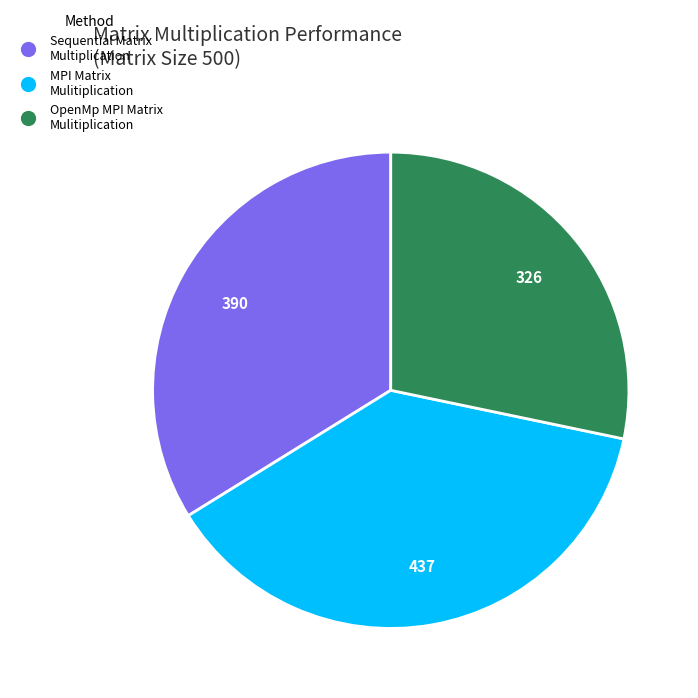

The OpenMp MPI Matrix Mulitiplication slice represents 28% of the pie. True or false?

True